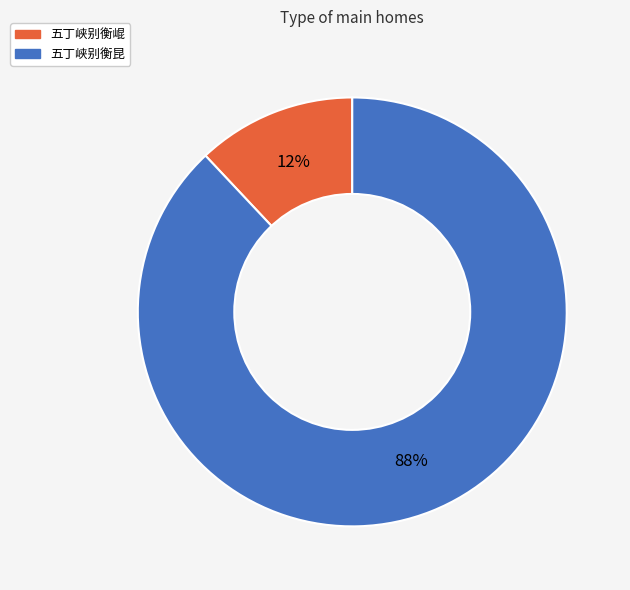

What is the smallest slice in the pie chart?

五丁峡别衡崐